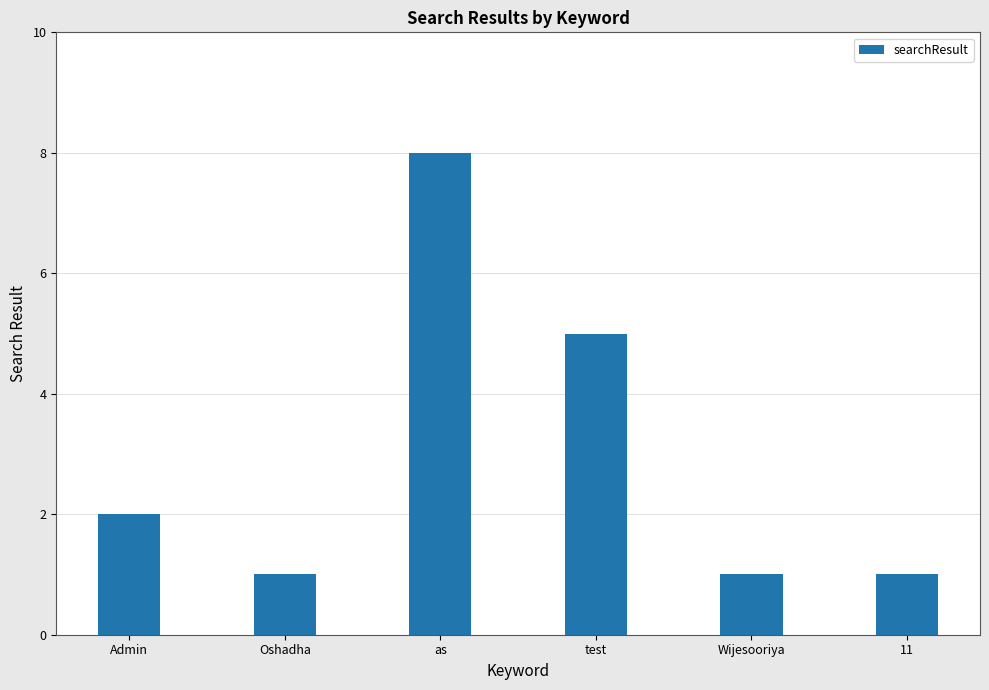

Reading left to right, extract all data points from this chart.

2	1	8	5	1	1